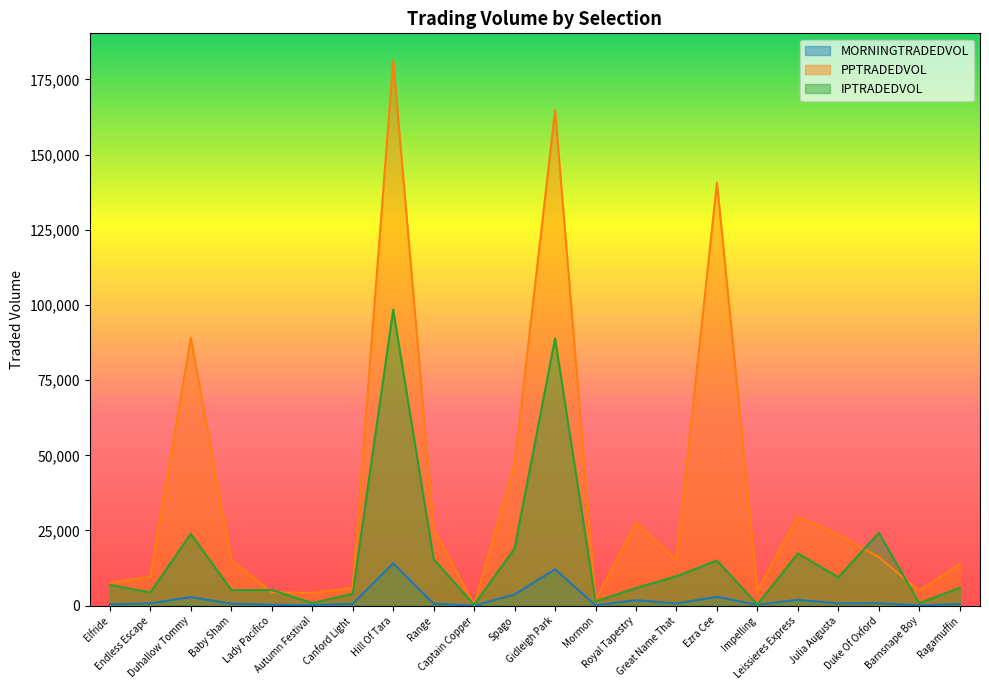

Which category has the lowest value across all series?

Captain Copper